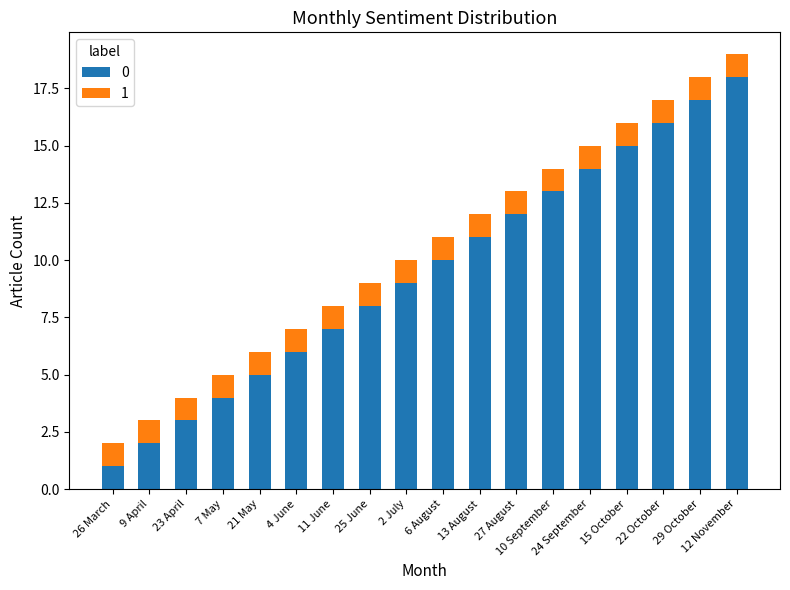

What is the sum of all 0 values?

171